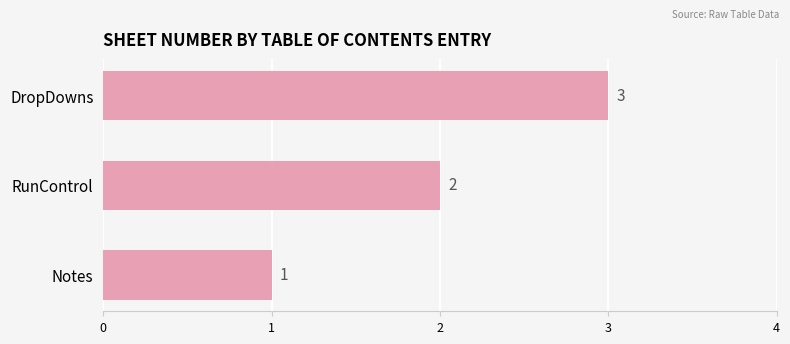

True or false: the data shows 3 at DropDowns.

True